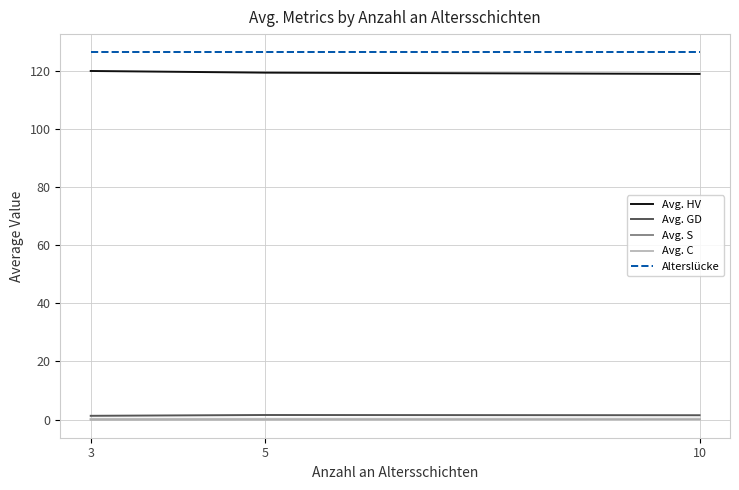

The value of Avg. GD at 5 is 1.6. True or false?

True